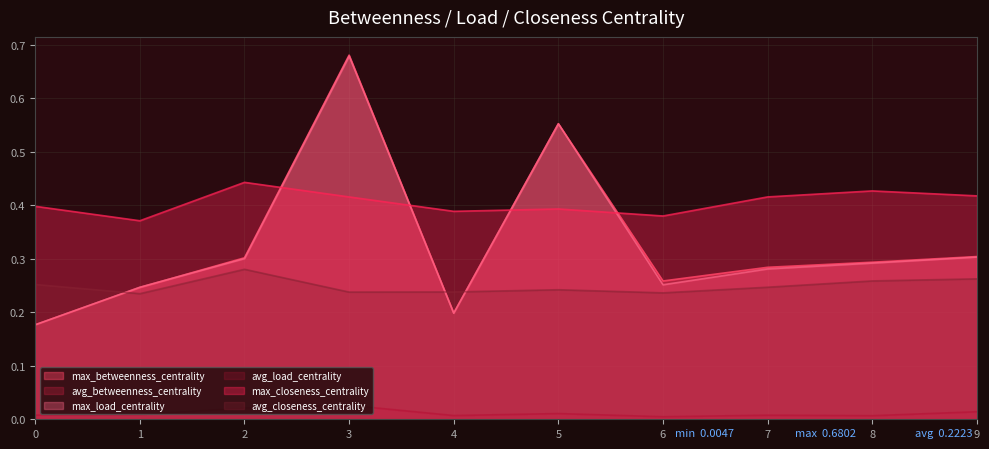

Which series changed the most between 2 and 9?

max_closeness_centrality